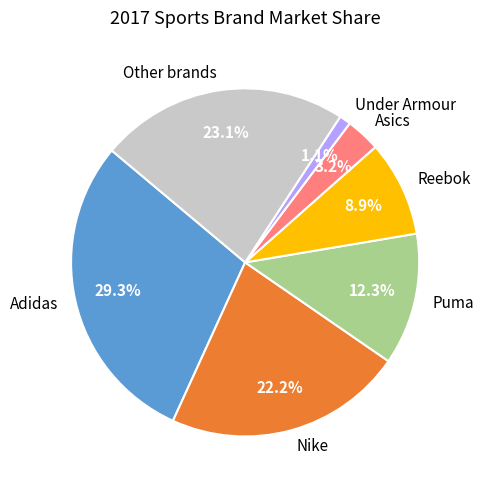

To the nearest percent, what is the average slice percentage?

14%